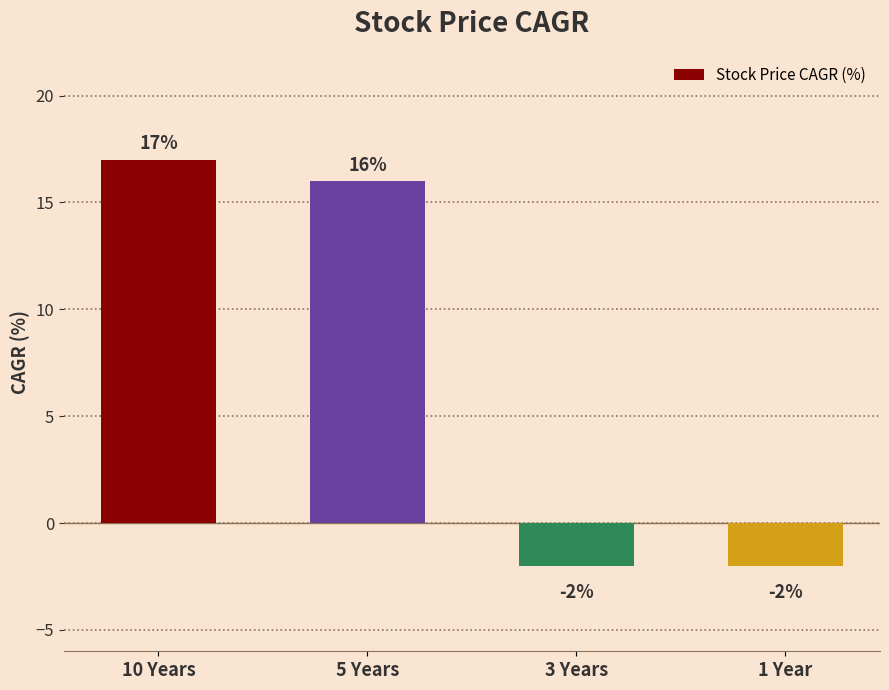

Where does the data first go above 16?

10 Years